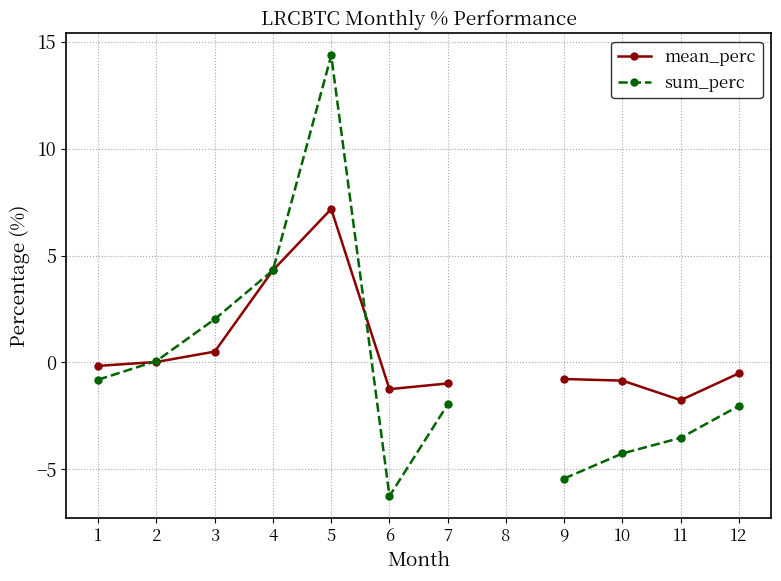

How many lines are shown in the chart?

2